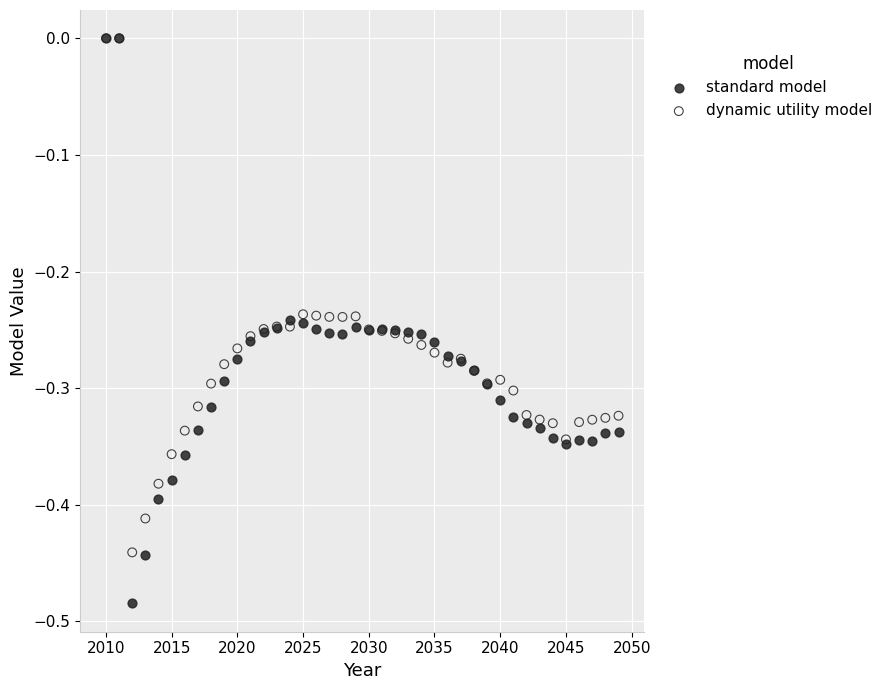

Which series contains the lowest Y value?

standard model